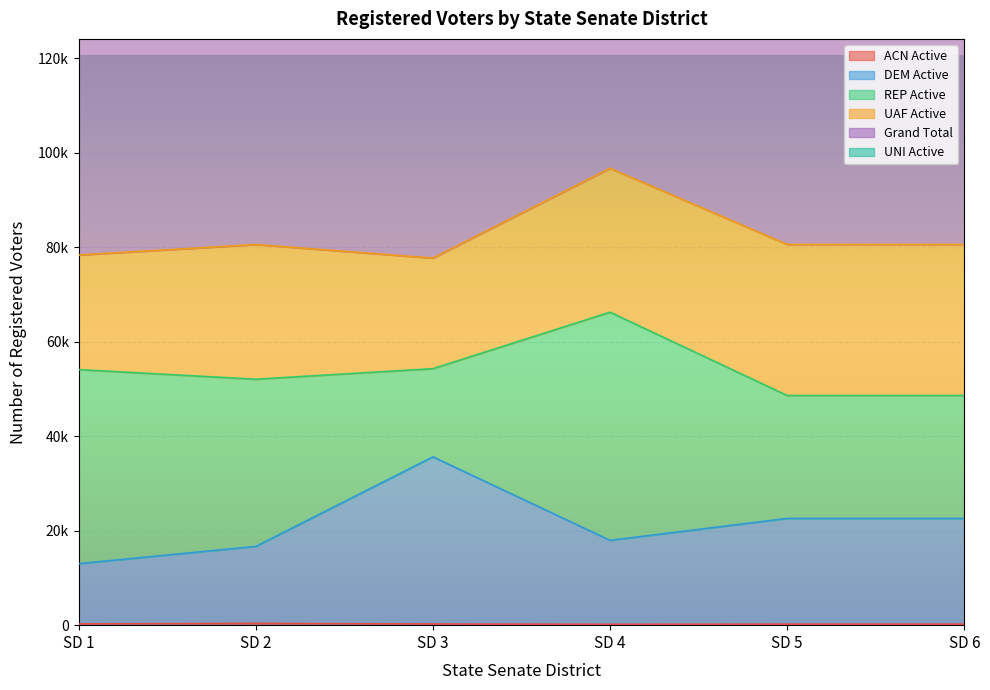

Between SD 1 and SD 3, which series saw the biggest shift?

DEM Active